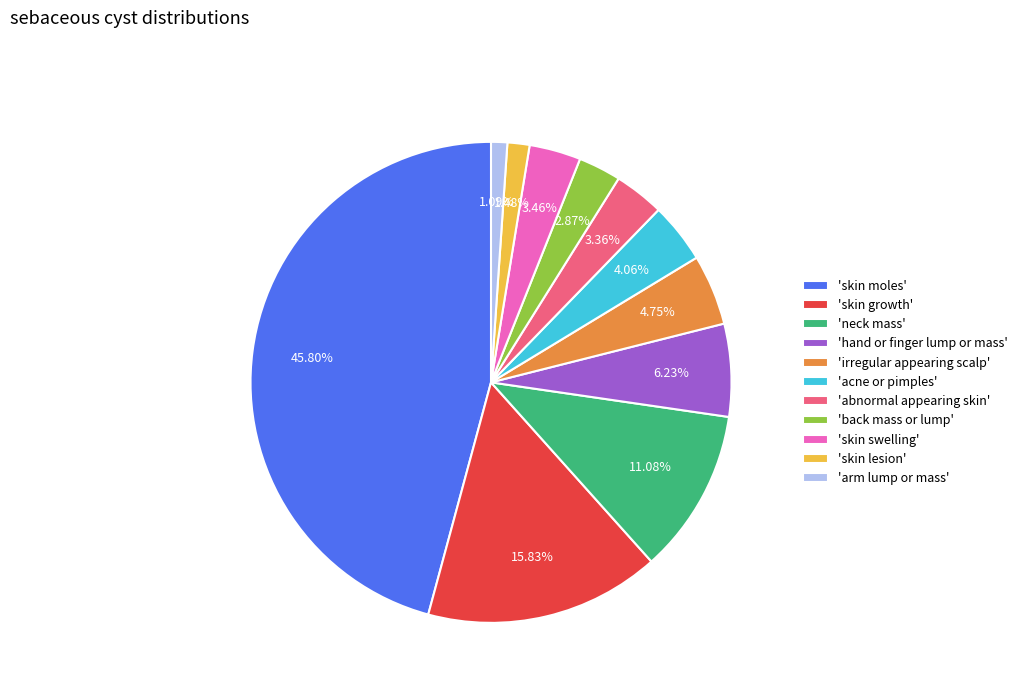

Does any single category account for the majority?

No